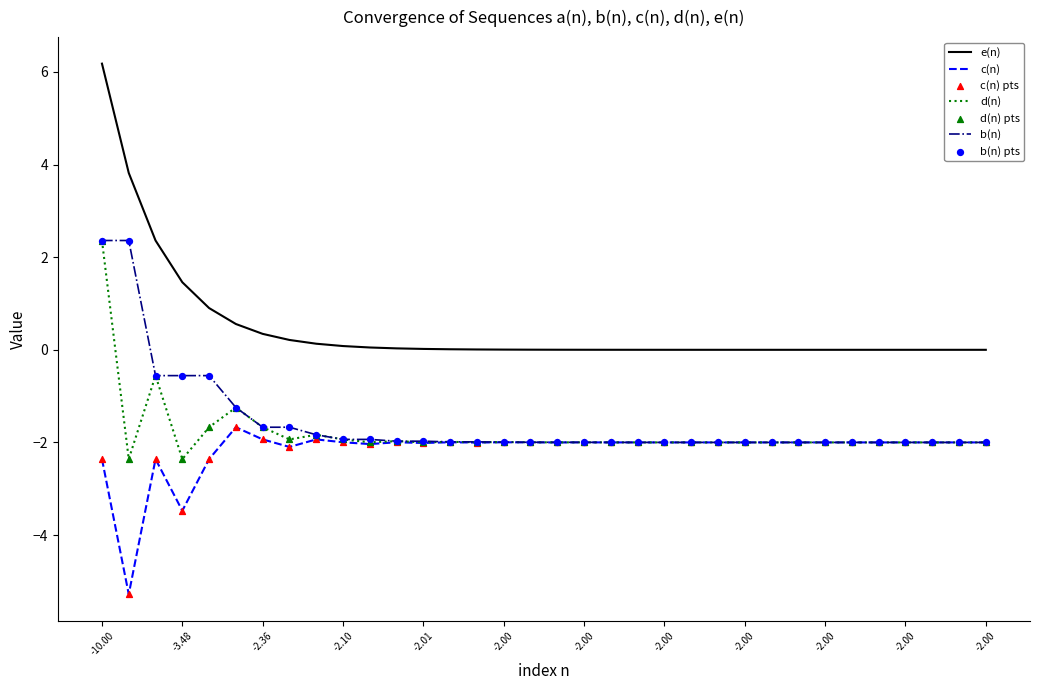

Which series has the largest total across all categories?

e(n)